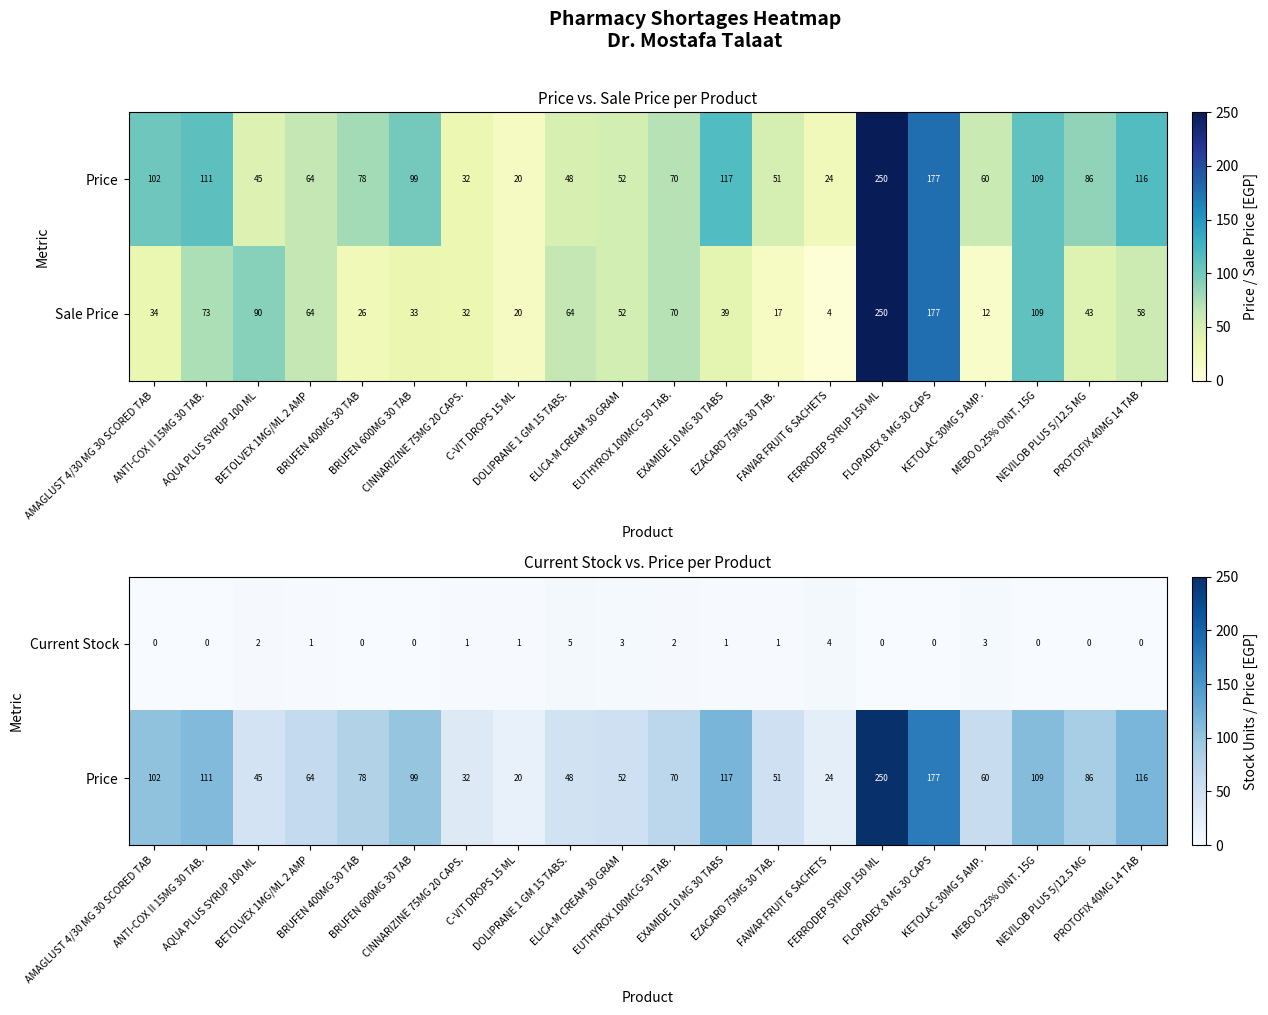

What is the sum of all Current Stock values?

24